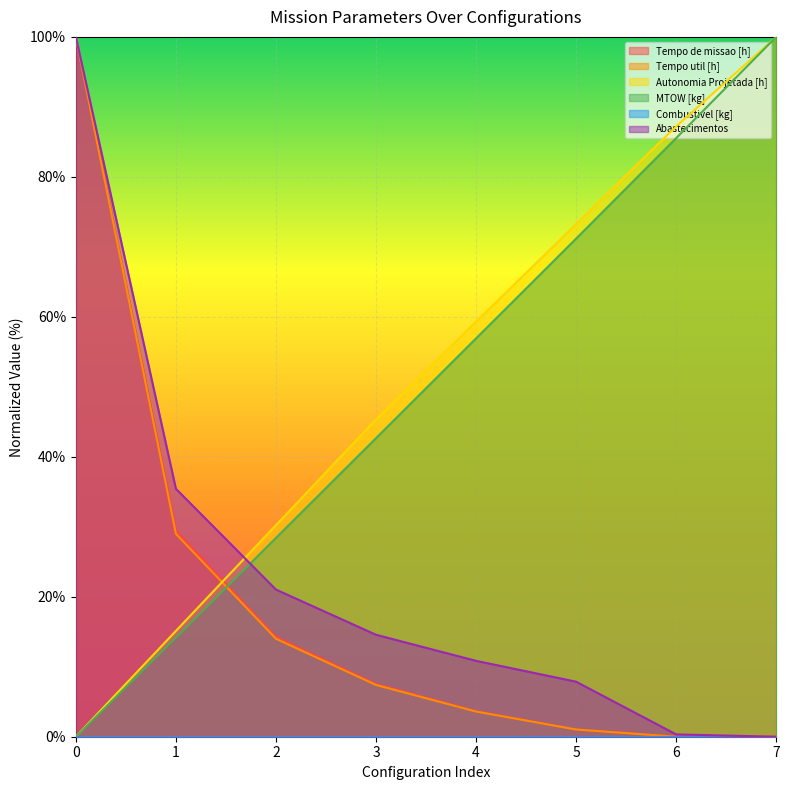

How many categories are shown in the chart?

8